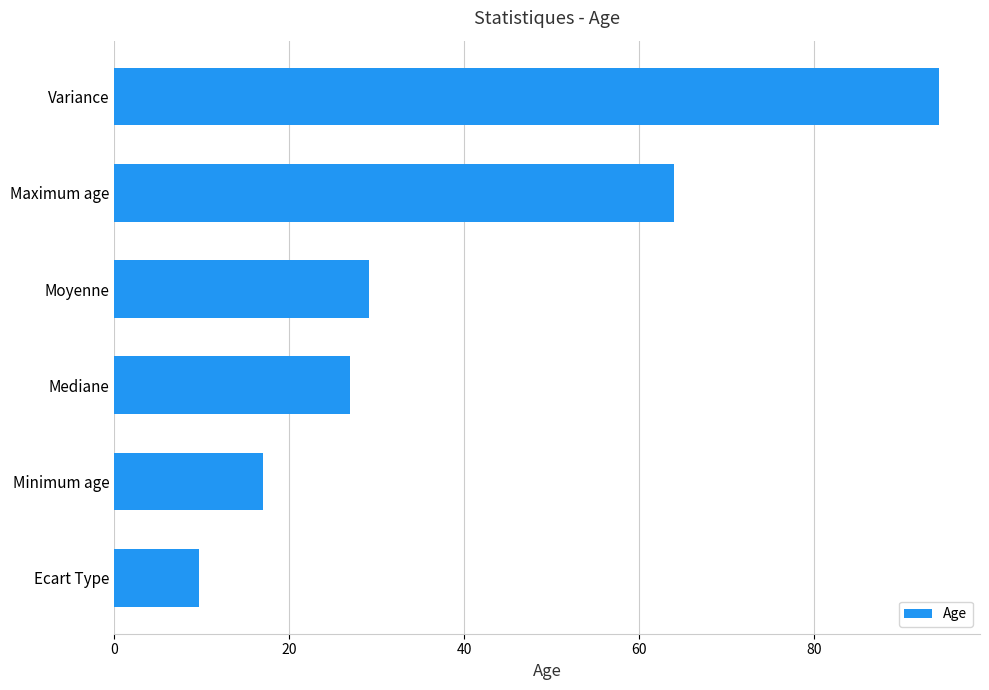

What is the minimum value shown in the chart?

9.7